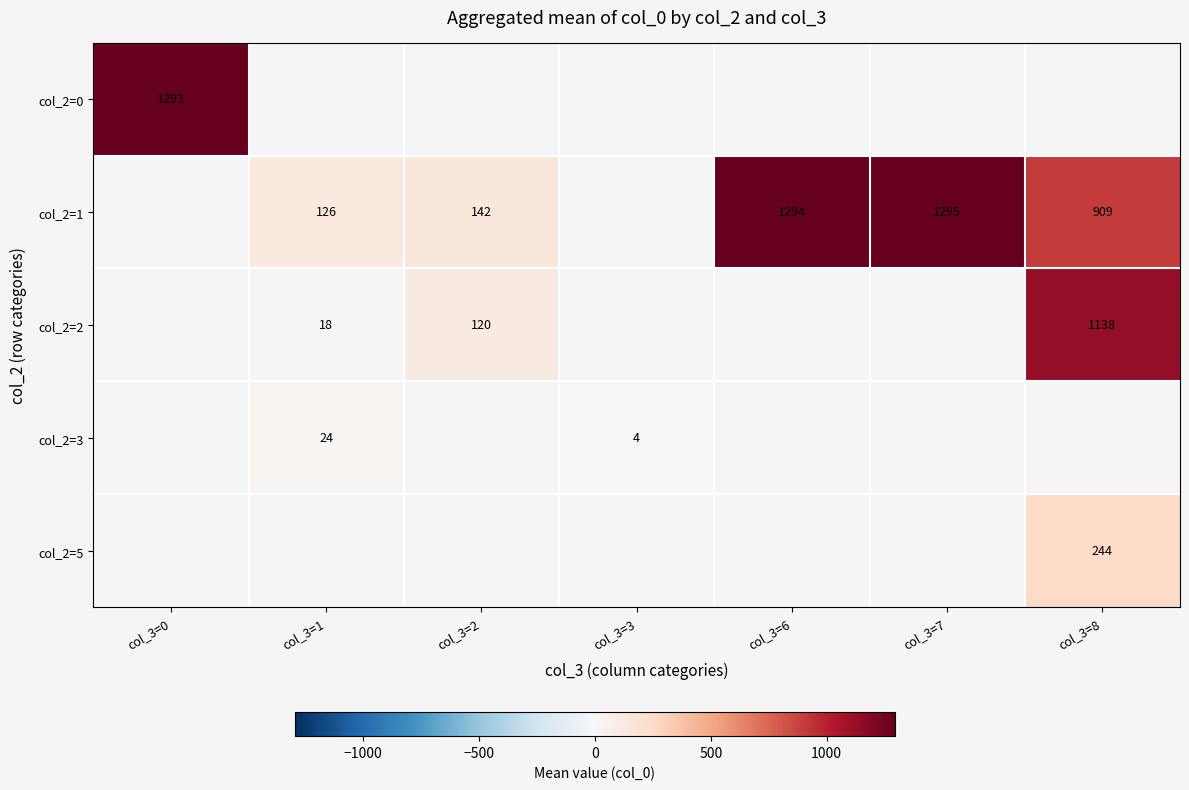

At which category does the chart reach its minimum across all series?

col_3=3